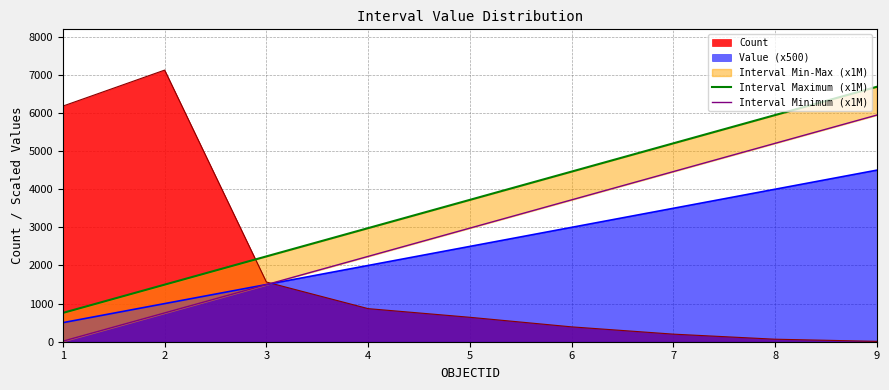

What is the spread (max minus min) of values at 7?

741.4